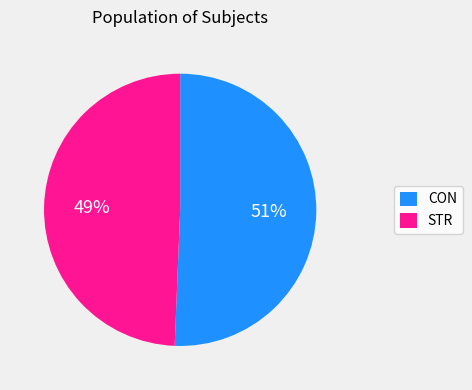

Count the number of slices in the pie.

2